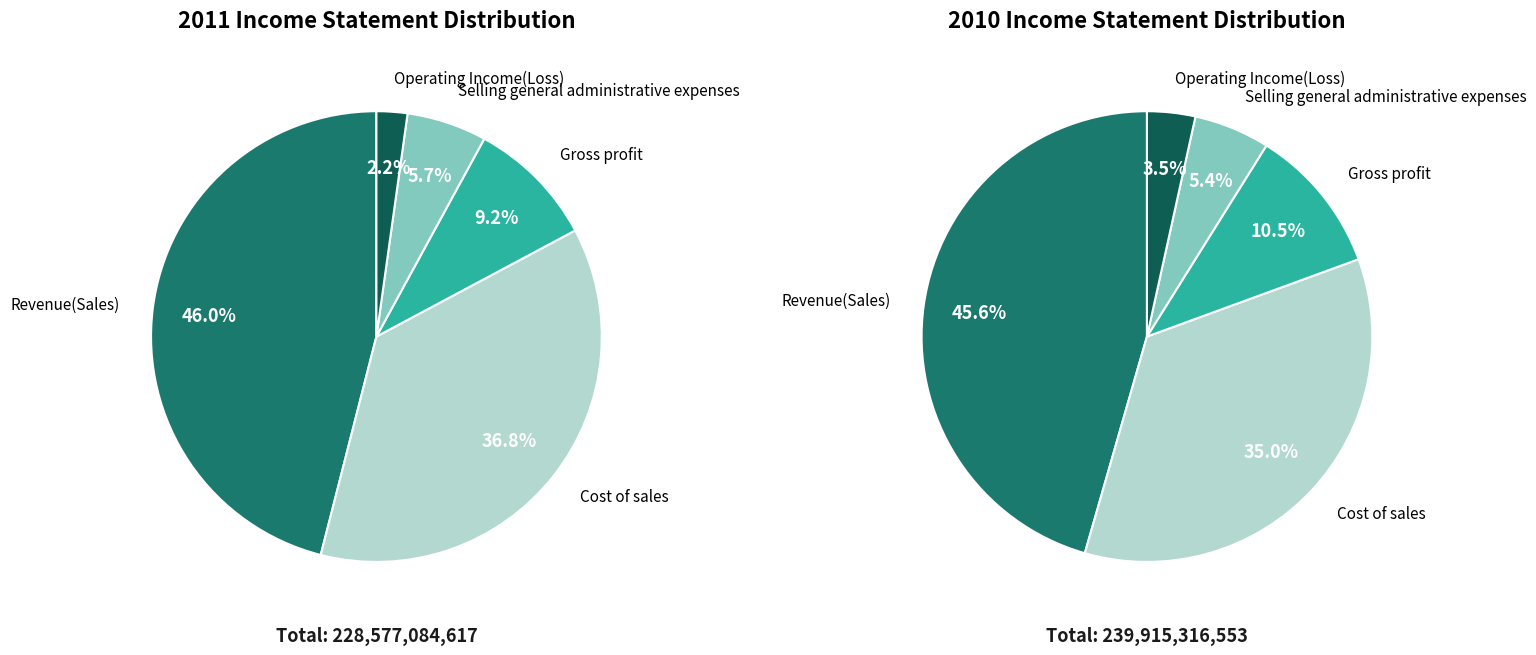

Is Revenue(Sales) the majority of the pie?

No